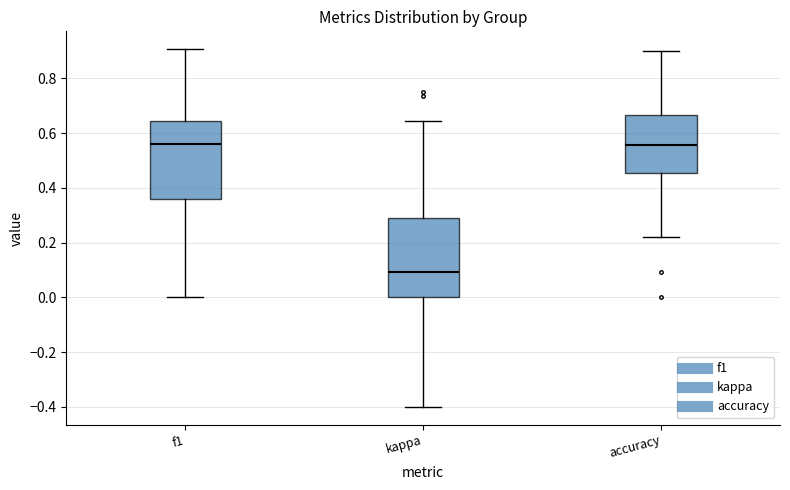

Reading left to right, transcribe this box plot: for each box, give where its median line is, the range the box spans, and where its two whiskers end, as read against the y-axis. The values are not printed on the chart, so give them approximately, as read against the axis.

f1: median 0.56, box 0.36 to 0.64, whiskers 0.00 to 0.90
kappa: median 0.10, box 0.00 to 0.30, whiskers -0.40 to 0.64
accuracy: median 0.56, box 0.46 to 0.66, whiskers 0.22 to 0.90